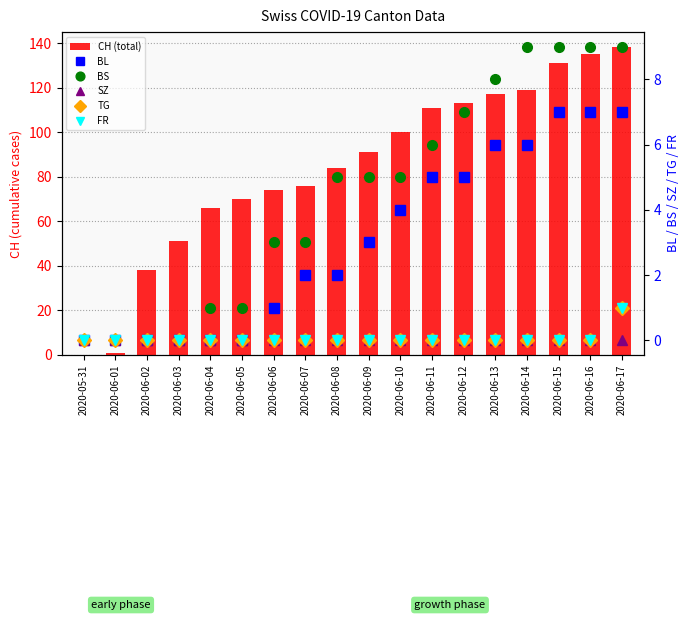

Reading left to right, transcribe all the data shown in this chart.

CH (total): 2020-05-31=0	2020-06-01=1	2020-06-02=38	2020-06-03=51	2020-06-04=66	2020-06-05=70	2020-06-06=74	2020-06-07=76	2020-06-08=84	2020-06-09=91	2020-06-10=100	2020-06-11=111	2020-06-12=113	2020-06-13=117	2020-06-14=119	2020-06-15=131	2020-06-16=135	2020-06-17=138
BL: 2020-05-31=0	2020-06-01=0	2020-06-02=0	2020-06-03=0	2020-06-04=0	2020-06-05=0	2020-06-06=1	2020-06-07=2	2020-06-08=2	2020-06-09=3	2020-06-10=4	2020-06-11=5	2020-06-12=5	2020-06-13=6	2020-06-14=6	2020-06-15=7	2020-06-16=7	2020-06-17=7
BS: 2020-05-31=0	2020-06-01=0	2020-06-02=0	2020-06-03=0	2020-06-04=1	2020-06-05=1	2020-06-06=3	2020-06-07=3	2020-06-08=5	2020-06-09=5	2020-06-10=5	2020-06-11=6	2020-06-12=7	2020-06-13=8	2020-06-14=9	2020-06-15=9	2020-06-16=9	2020-06-17=9
SZ: 2020-05-31=0	2020-06-01=0	2020-06-02=0	2020-06-03=0	2020-06-04=0	2020-06-05=0	2020-06-06=0	2020-06-07=0	2020-06-08=0	2020-06-09=0	2020-06-10=0	2020-06-11=0	2020-06-12=0	2020-06-13=0	2020-06-14=0	2020-06-15=0	2020-06-16=0	2020-06-17=0
TG: 2020-05-31=0	2020-06-01=0	2020-06-02=0	2020-06-03=0	2020-06-04=0	2020-06-05=0	2020-06-06=0	2020-06-07=0	2020-06-08=0	2020-06-09=0	2020-06-10=0	2020-06-11=0	2020-06-12=0	2020-06-13=0	2020-06-14=0	2020-06-15=0	2020-06-16=0	2020-06-17=1
FR: 2020-05-31=0	2020-06-01=0	2020-06-02=0	2020-06-03=0	2020-06-04=0	2020-06-05=0	2020-06-06=0	2020-06-07=0	2020-06-08=0	2020-06-09=0	2020-06-10=0	2020-06-11=0	2020-06-12=0	2020-06-13=0	2020-06-14=0	2020-06-15=0	2020-06-16=0	2020-06-17=1